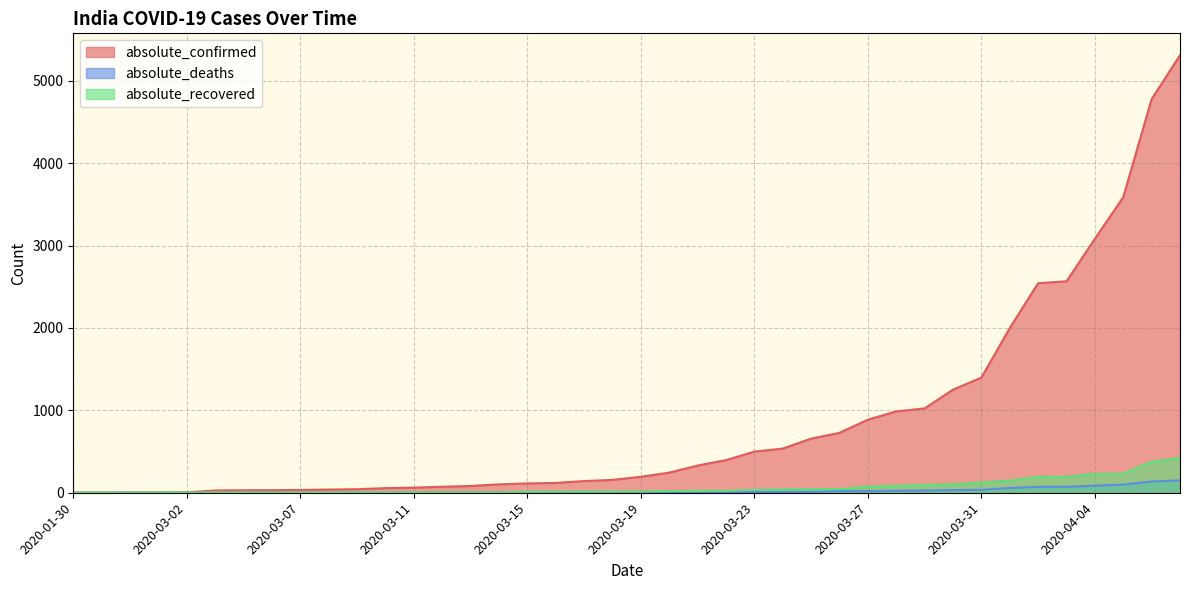

What value does the absolute_confirmed series have at 2020-03-20, to the nearest 100?

200